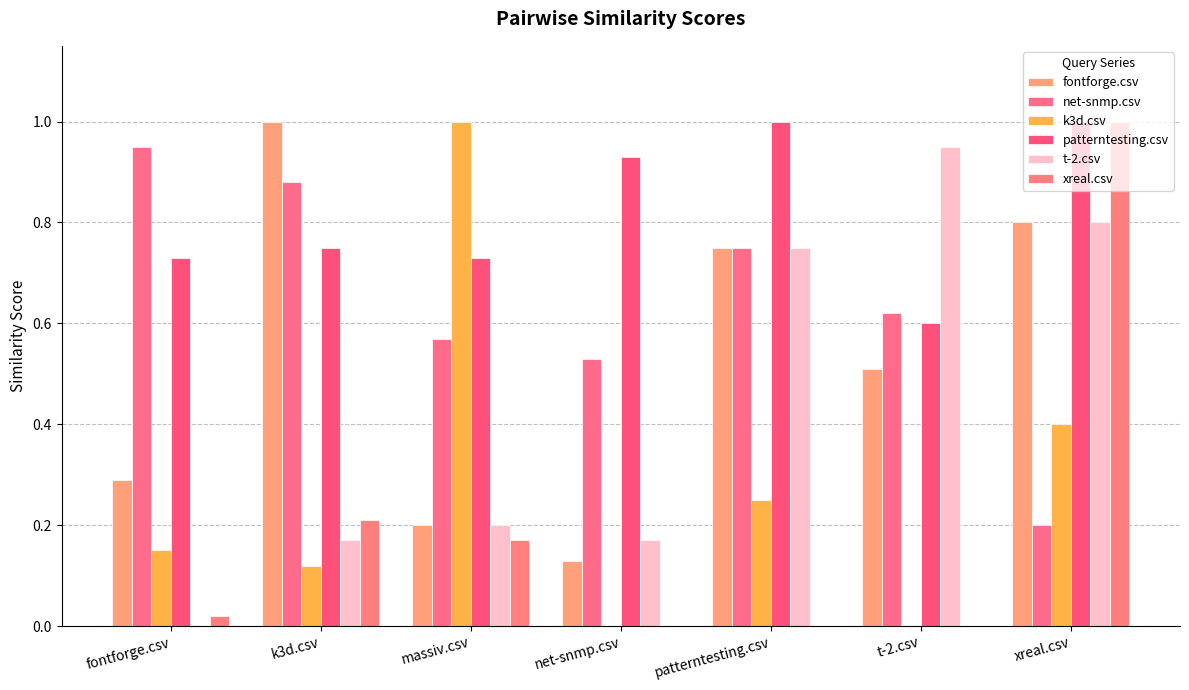

What is the spread (max minus min) of values at t-2.csv?

0.9